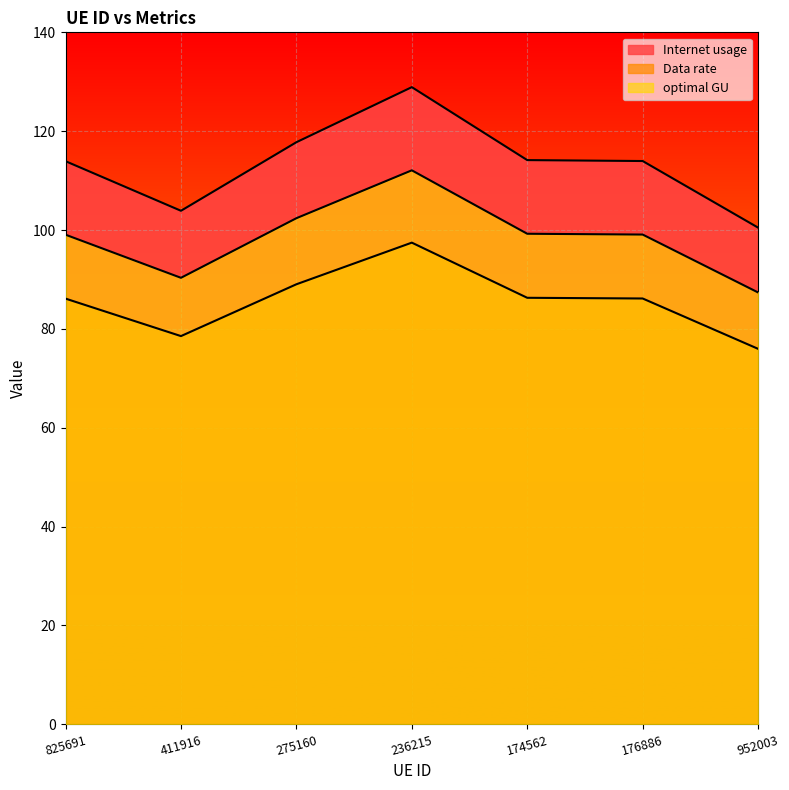

How many lines are shown in the chart?

3